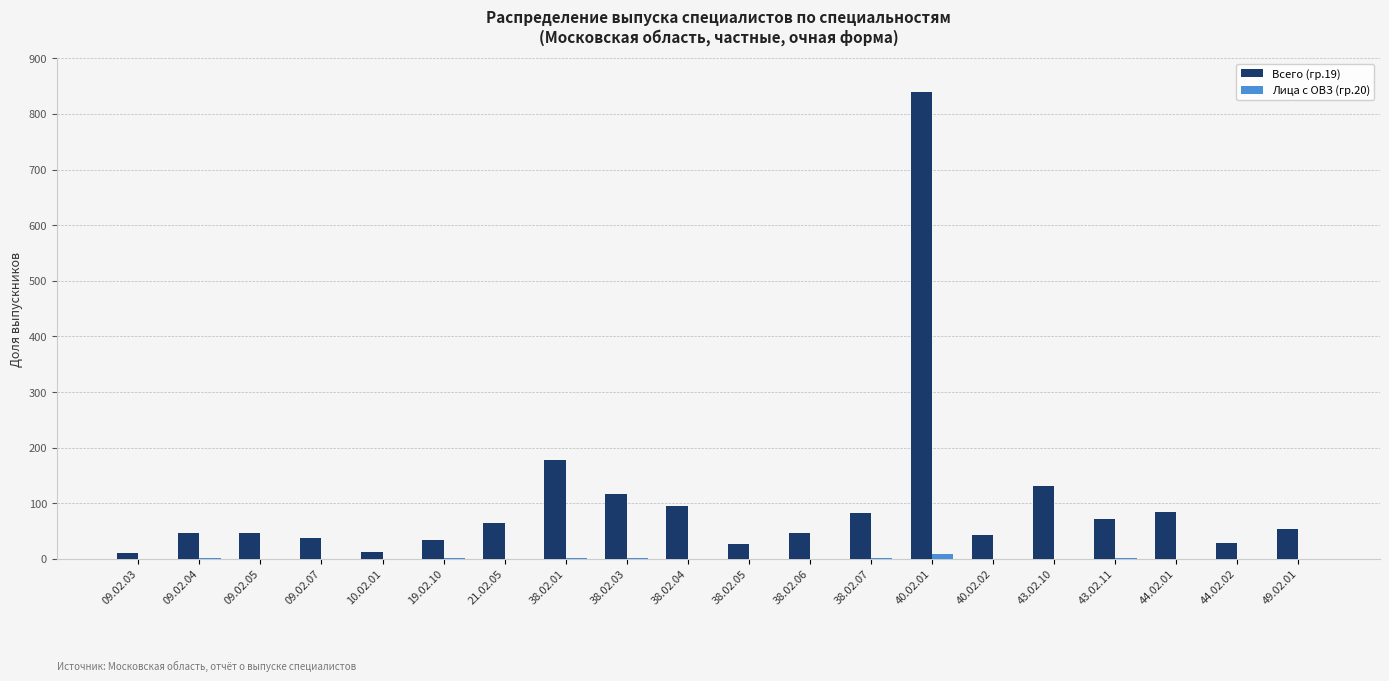

What is the sum of the Всего (гр.19) values at 38.02.06 and 40.02.02?

88